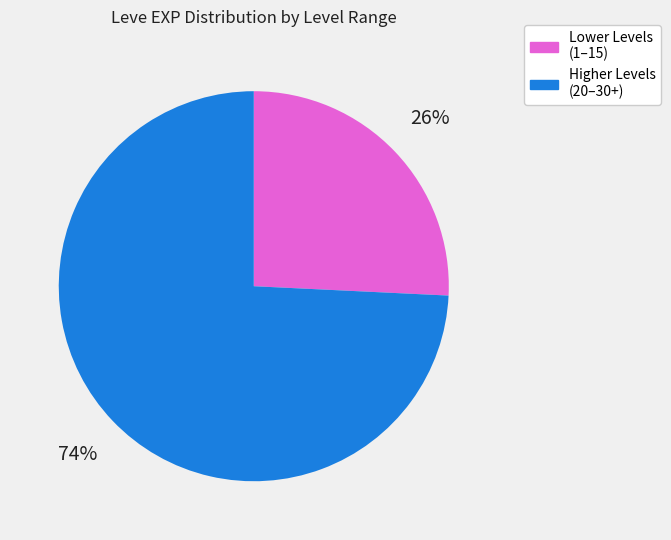

To the nearest percent, what is the average slice percentage?

50%